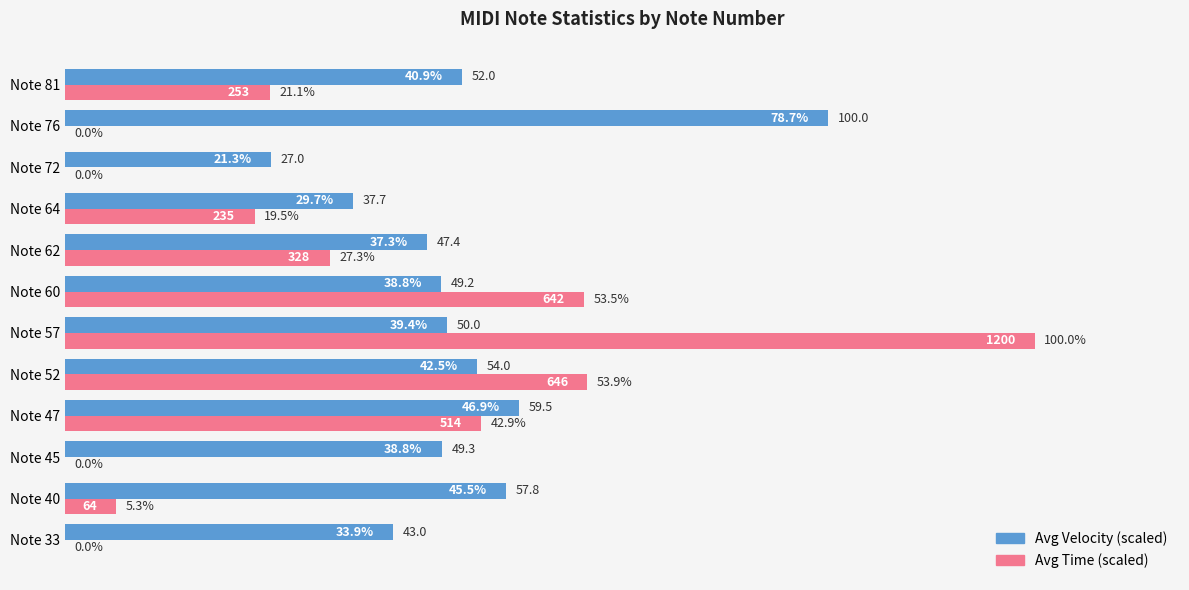

At which label is Avg Time (scaled) closest to 50?

Note 60